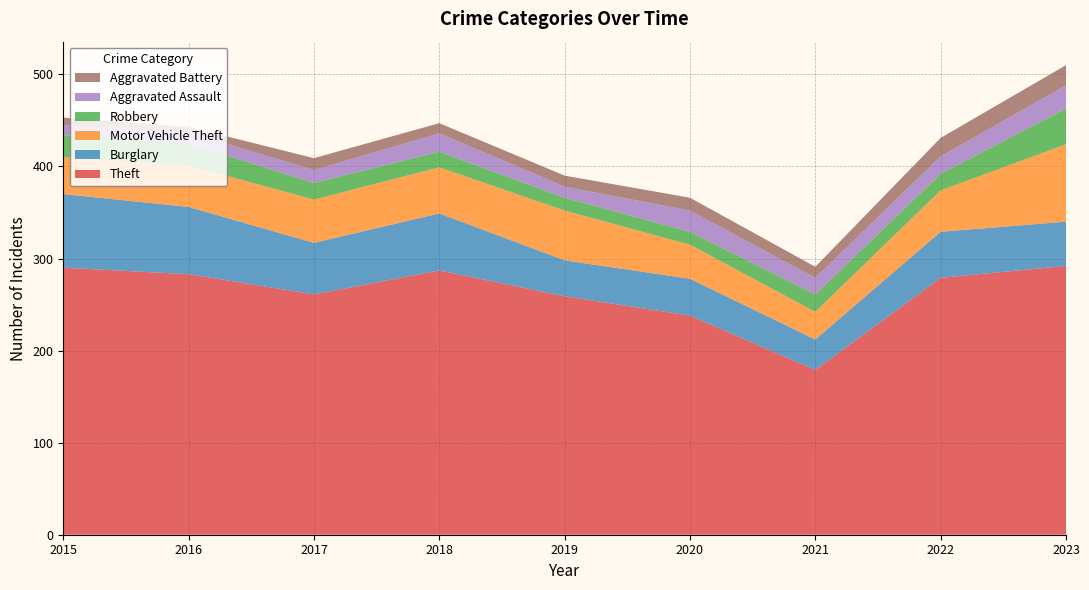

Reading right to left, what are all the values shown in this chart?

Theft: 292	279	179	238	259	287	261	283	290
Burglary: 48	50	33	40	39	62	56	73	80
Motor Vehicle Theft: 84	45	30	37	54	50	47	45	40
Robbery: 39	18	19	14	14	17	18	24	24
Aggravated Assault: 25	19	18	23	12	20	14	12	11
Aggravated Battery: 22	20	12	14	12	11	13	6	8